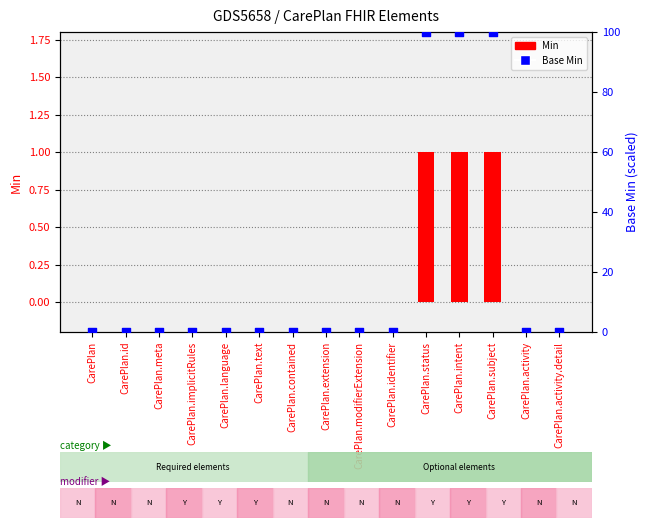

Which series has the largest total across all categories?

Base Min